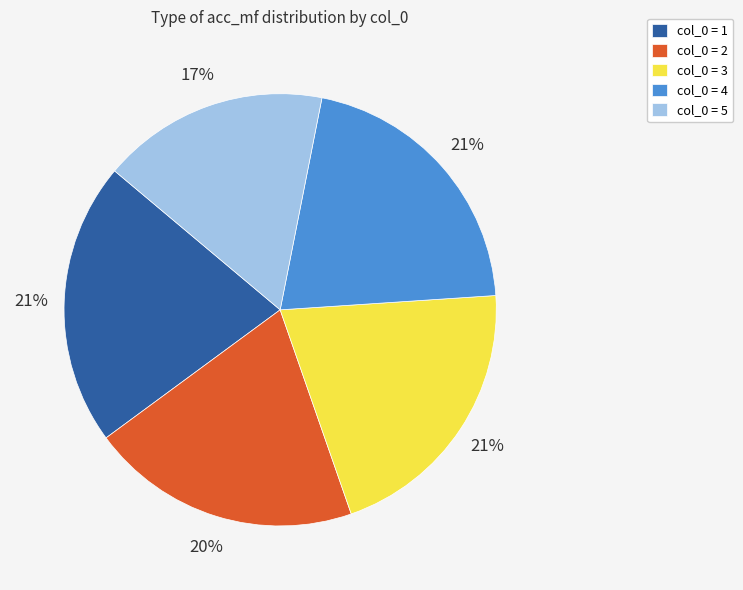

Between col_0 = 2 and col_0 = 4, which is larger?

col_0 = 4